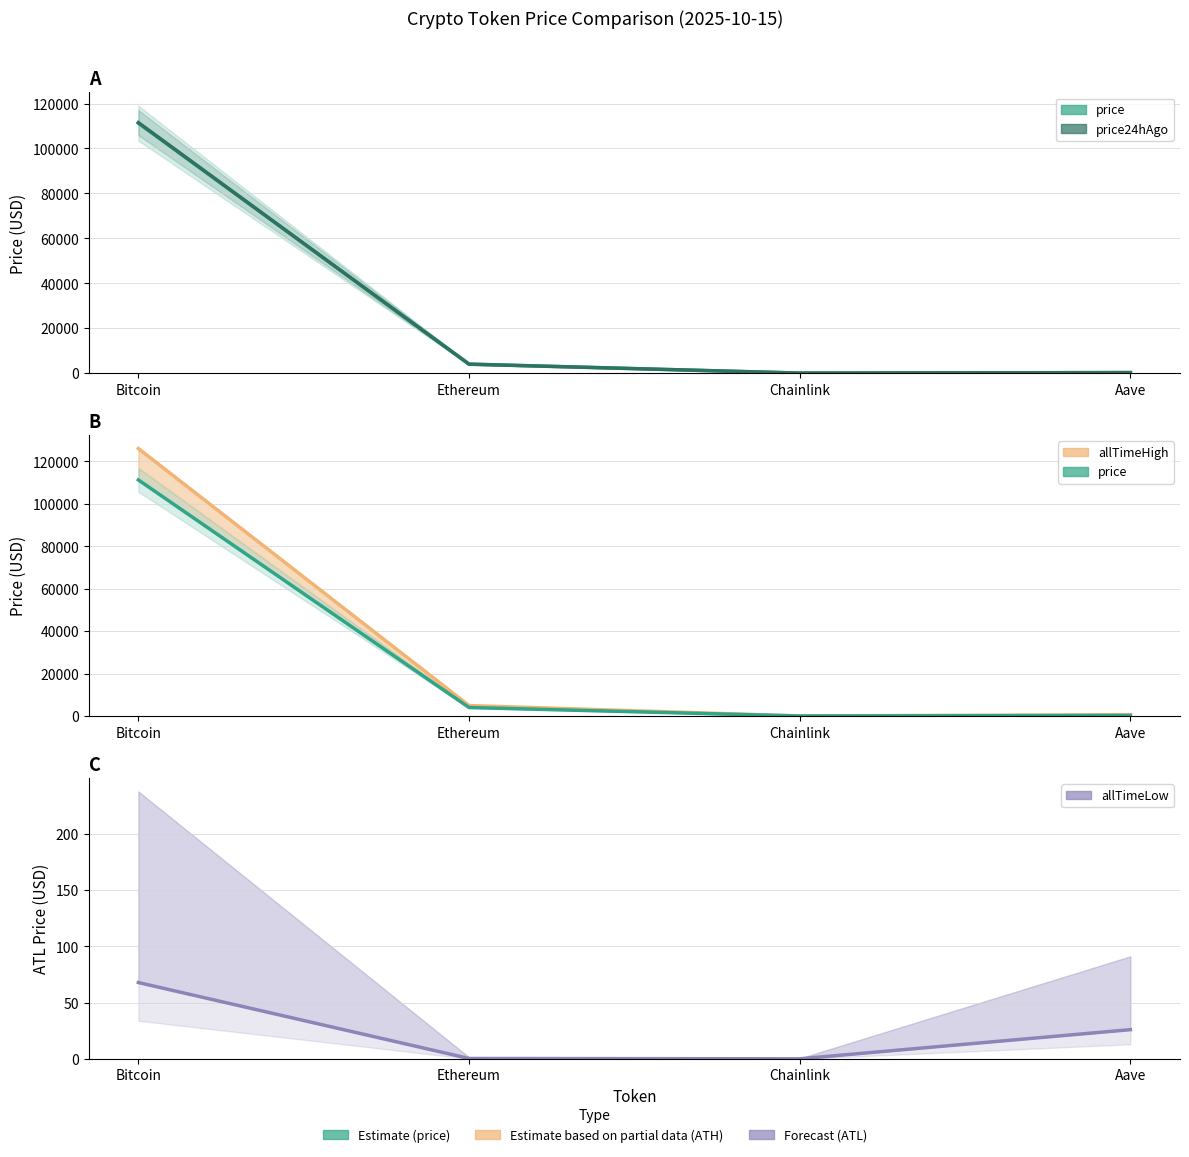

What is the average value of the allTimeLow series?

23.6